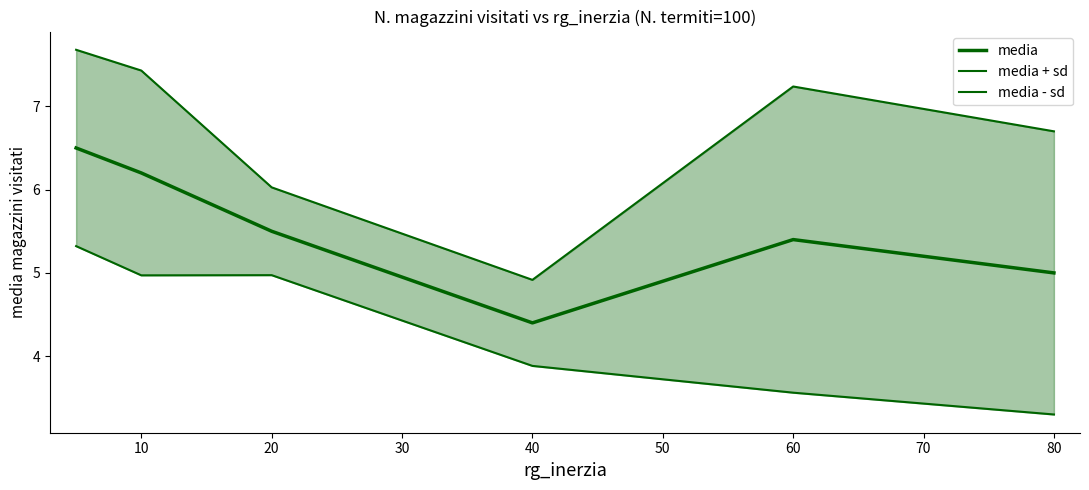

The media + sd series shows 2.6 at 60. True or false?

False